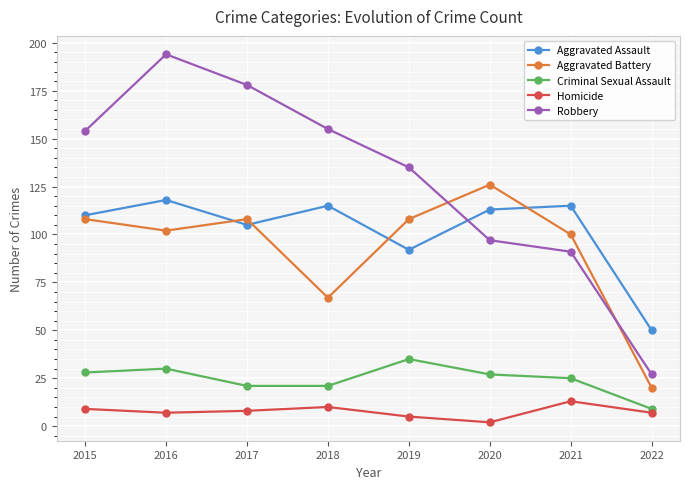

The Aggravated Battery series shows 108 at 2017. True or false?

True